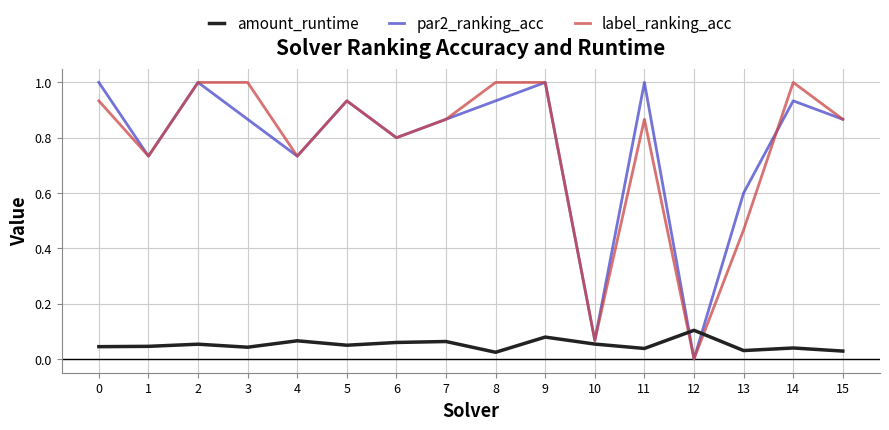

Which label corresponds to the smallest value in the chart?

12